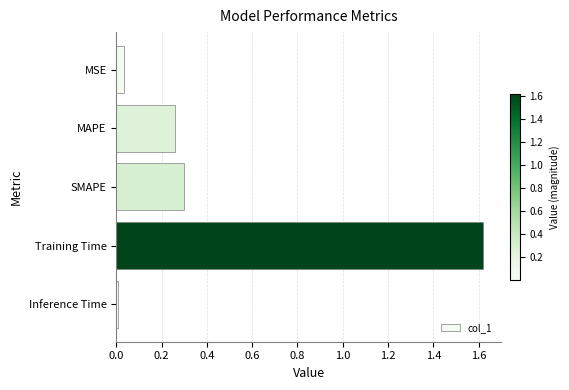

At which category does the chart reach its peak across all series?

Training Time